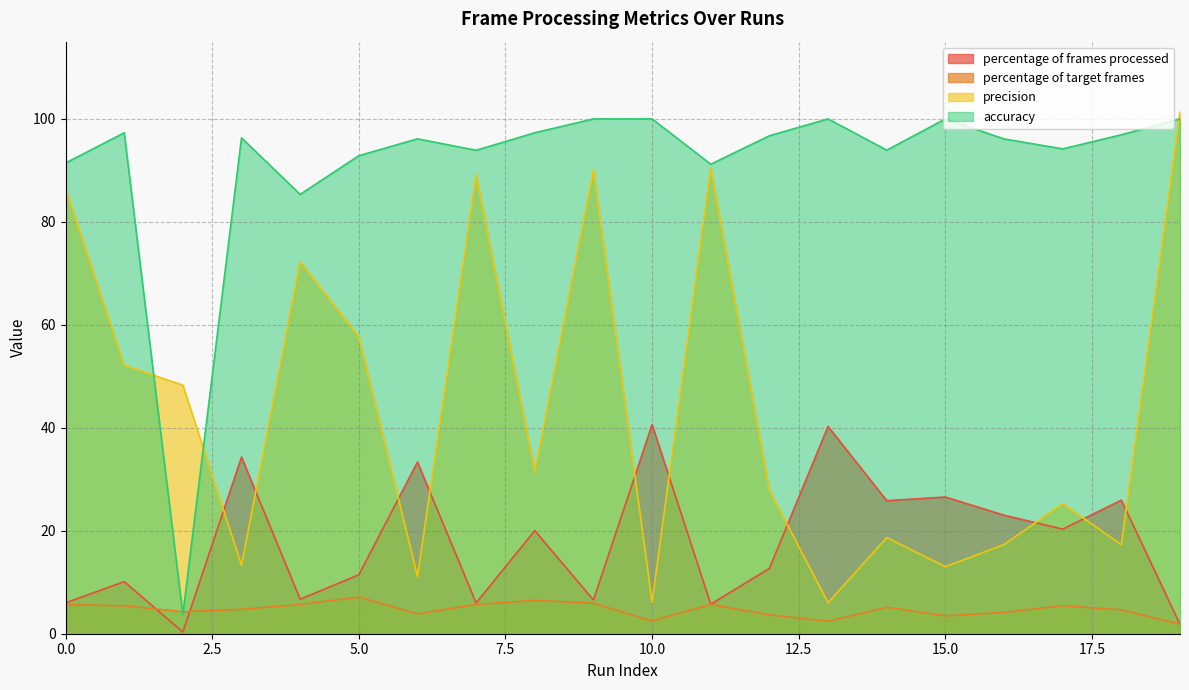

The accuracy series shows 159.5 at 6. True or false?

False